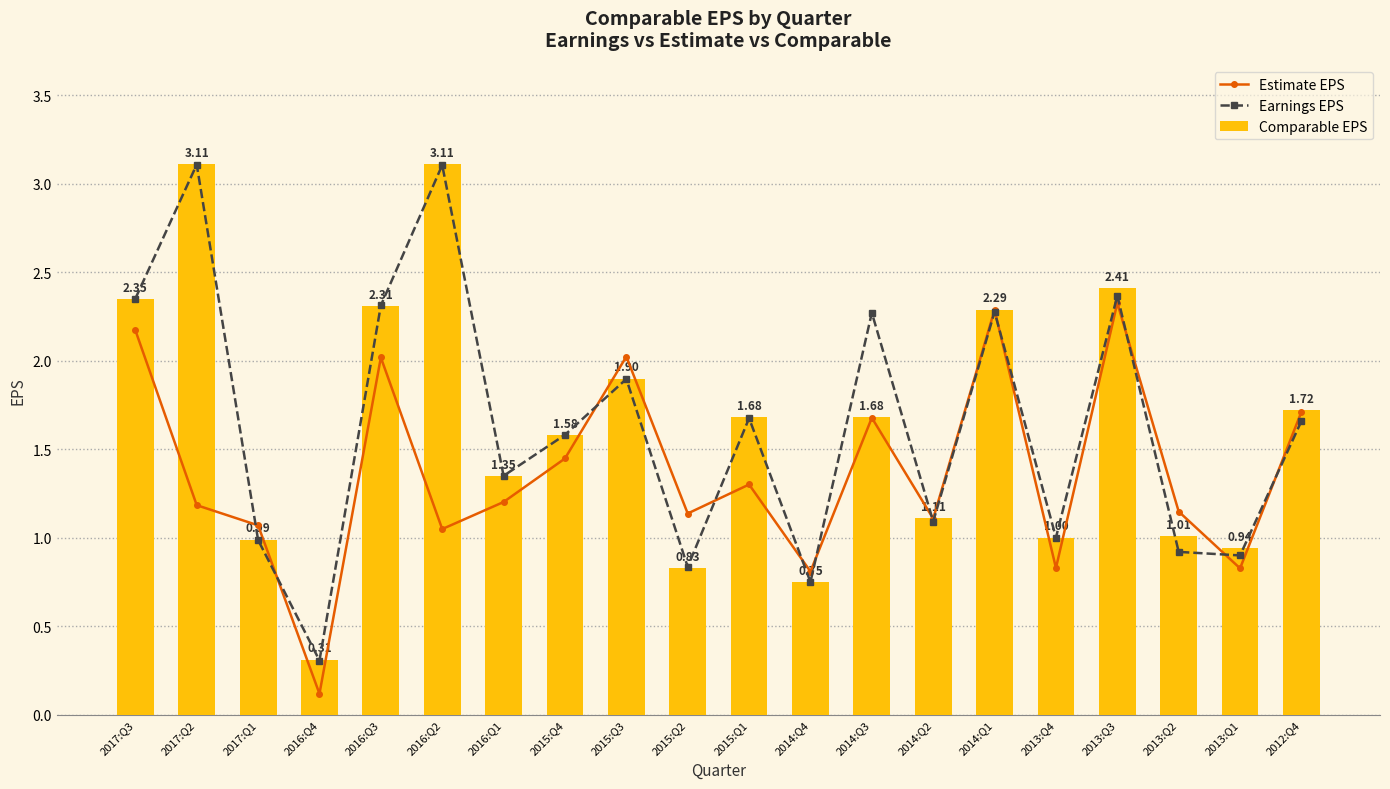

What is the sum of all Comparable EPS values?

32.4